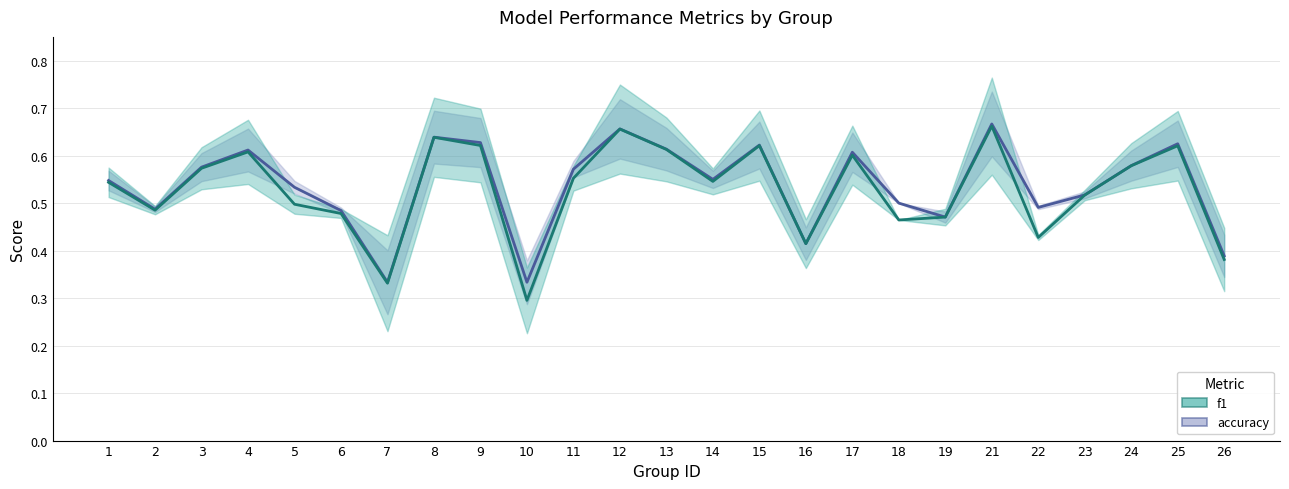

True or false: f1 has a value of 0.6 at 3.

True